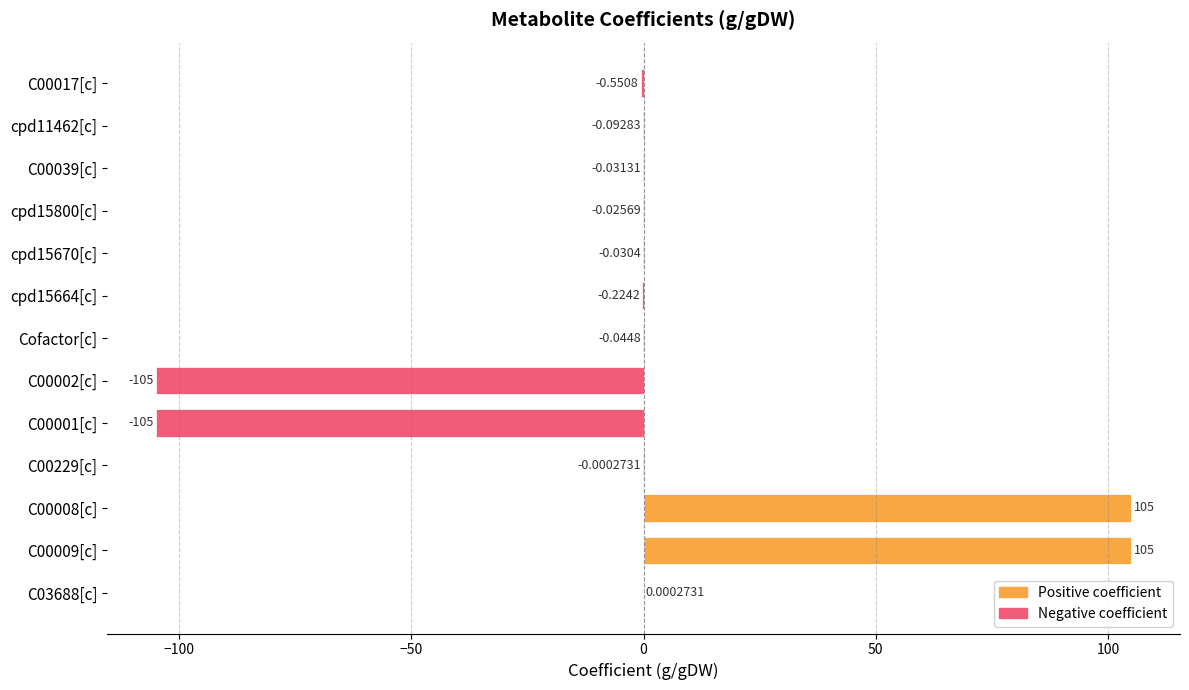

Between Cofactor[c] and C00001[c], which is larger?

Cofactor[c]